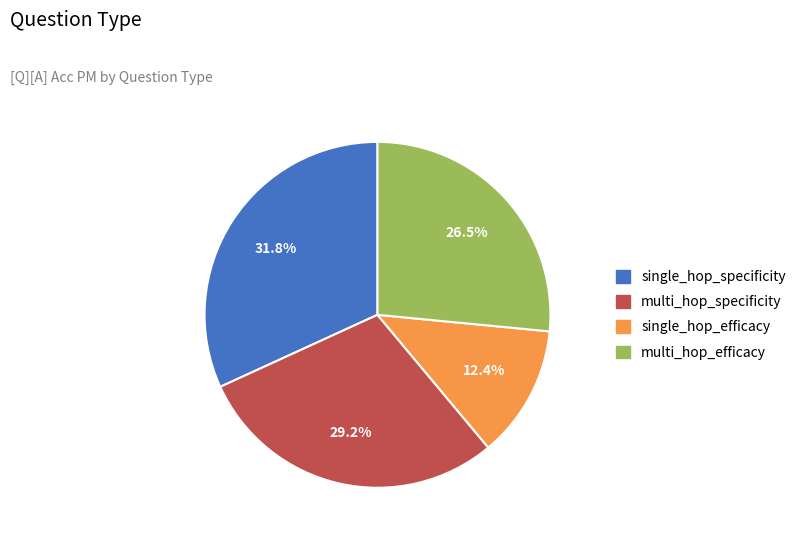

Which has a higher value, multi_hop_efficacy or multi_hop_specificity?

multi_hop_specificity